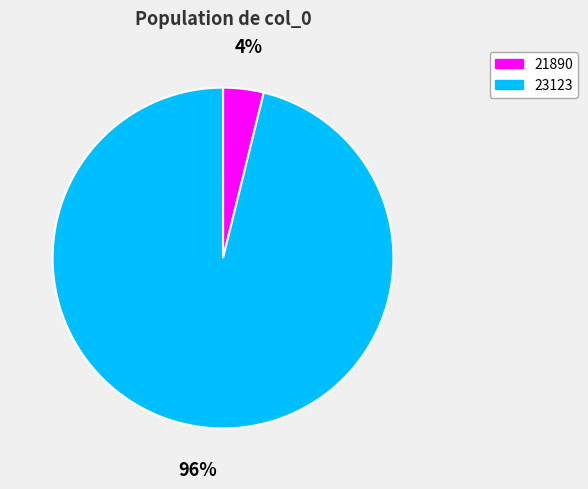

Does 23123 represent more than half of the total?

Yes